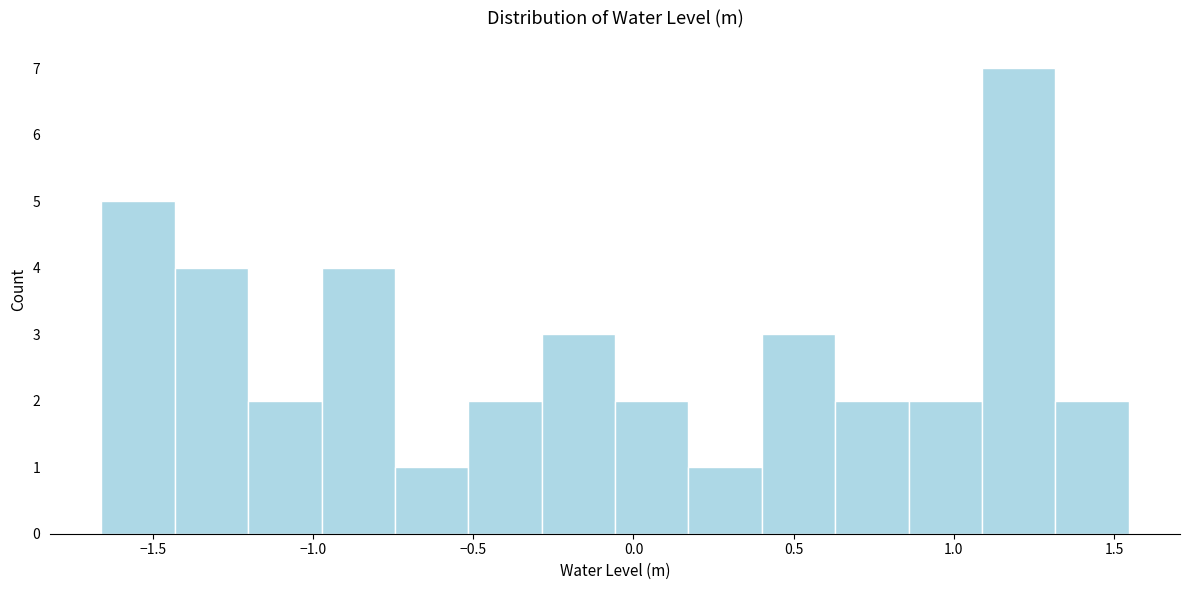

Reading left to right, list every bar in this chart as the range it spans on the x-axis followed by its height. Neither the bar edges nor the heights are printed on the chart, so give them approximately, as read against the axes.

-1.65 to -1.45: 5
-1.45 to -1.20: 4
-1.20 to -0.95: 2
-0.95 to -0.75: 4
-0.75 to -0.50: 1
-0.50 to -0.30: 2
-0.30 to -0.05: 3
-0.05 to 0.15: 2
0.15 to 0.40: 1
0.40 to 0.65: 3
0.65 to 0.85: 2
0.85 to 1.10: 2
1.10 to 1.30: 7
1.30 to 1.55: 2